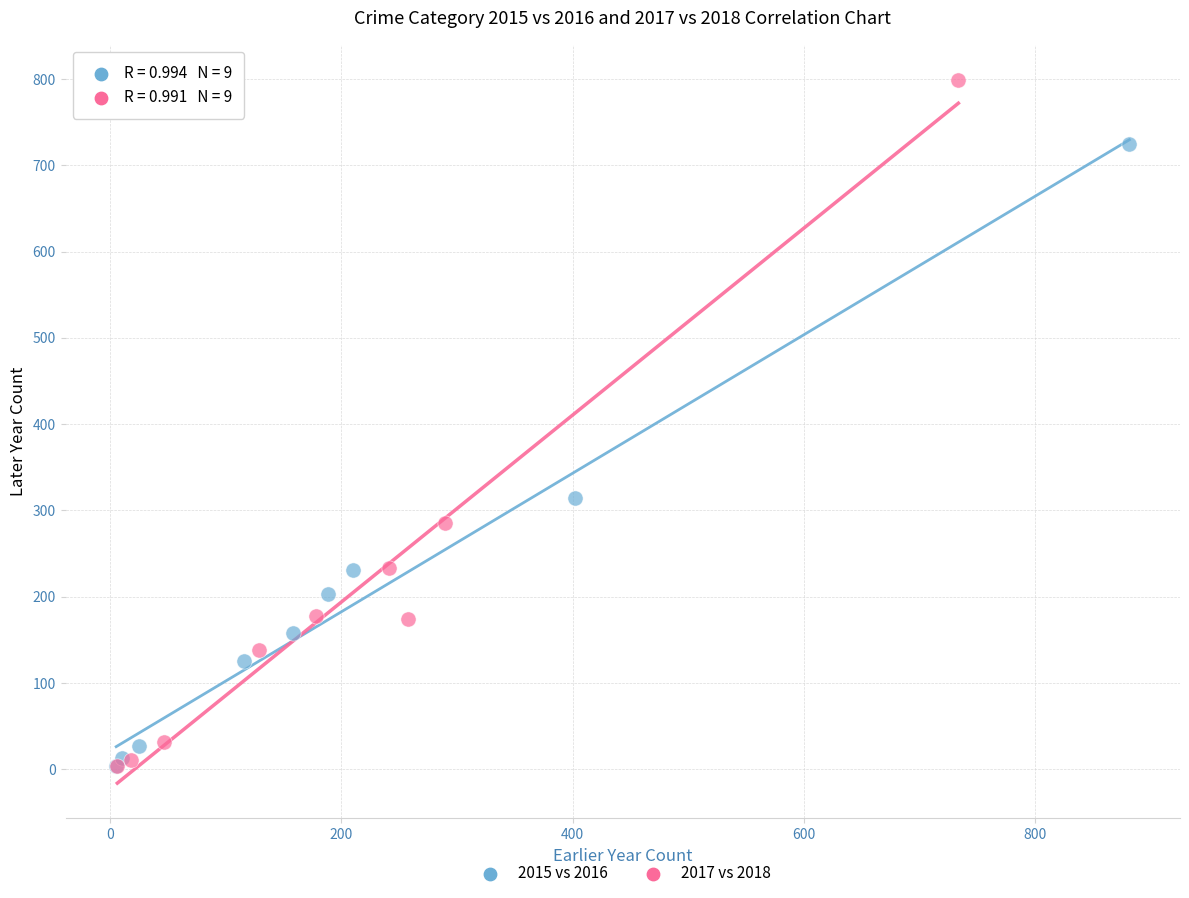

Which series contains the highest Y value?

2017 vs 2018